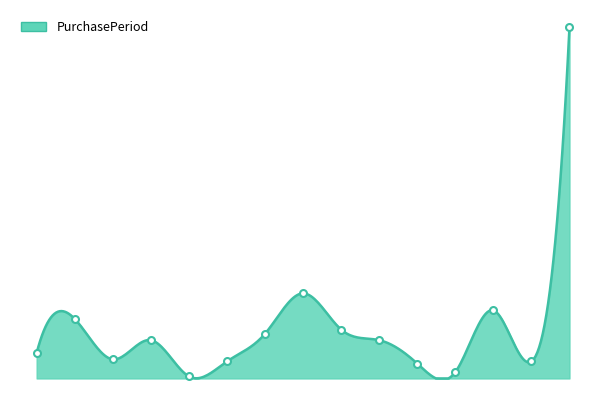

Rank the categories by value from highest to lowest.

2016-08-06, 2015-11-24, 2016-02-15, 2015-08-19, 2015-12-17, 2015-10-15, 2015-09-15, 2016-01-04, 2015-07-22, 2015-08-28, 2015-09-24, 2016-02-23, 2016-01-11, 2016-01-14, 2015-09-16